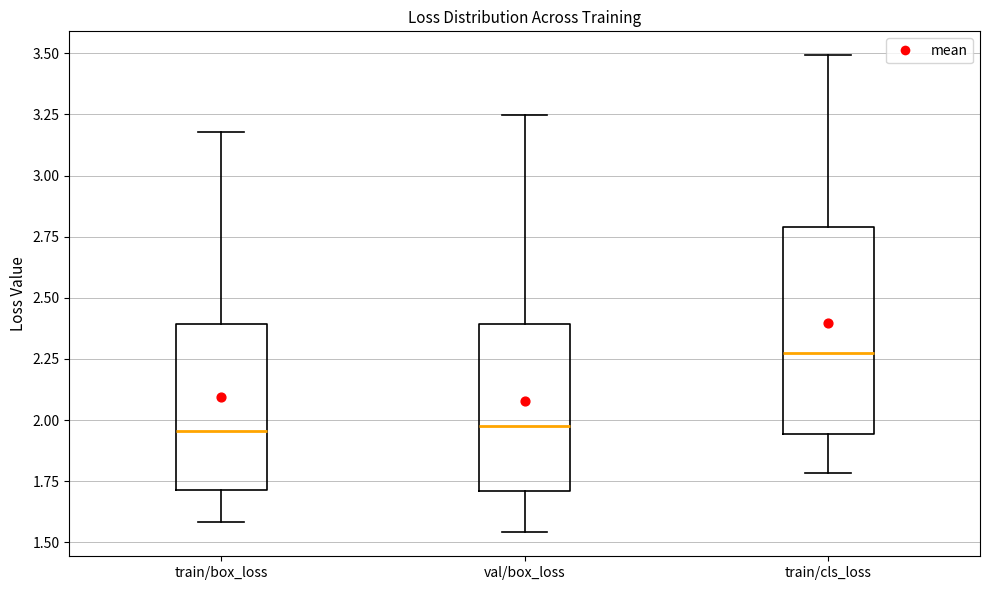

Which box's median line is the highest?

train/cls_loss